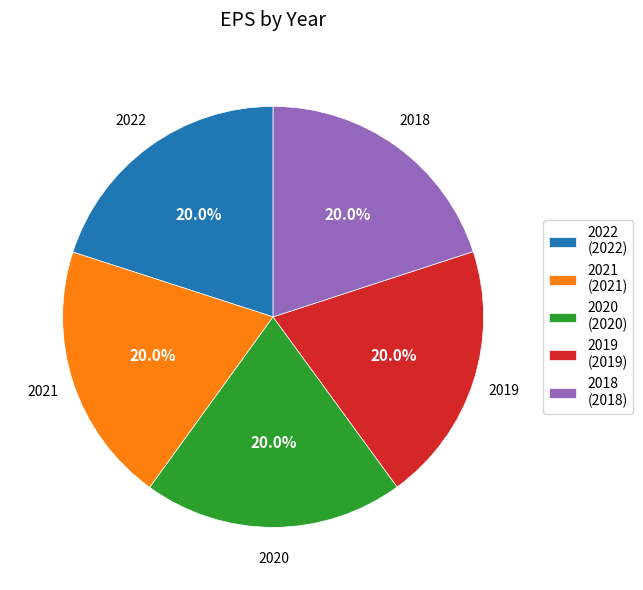

Is there any slice that represents more than half of the pie?

No